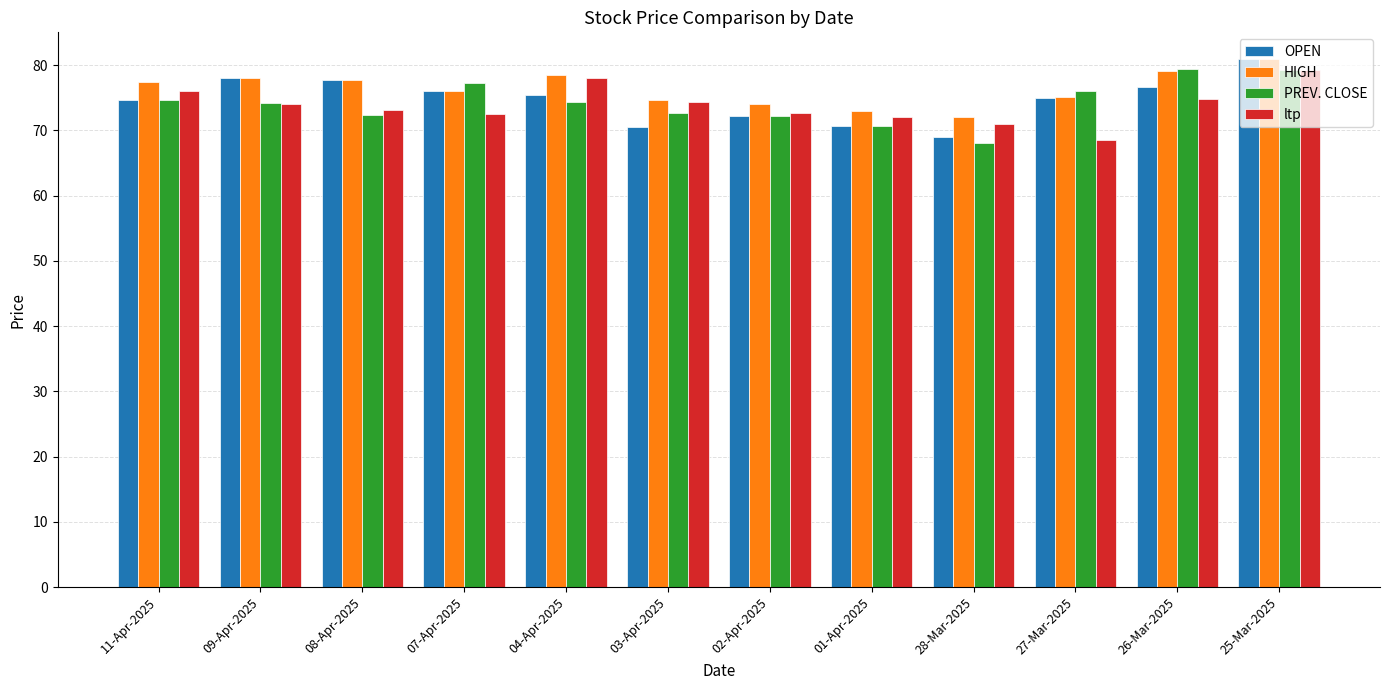

What is the difference between the highest and lowest values at 11-Apr-2025?

2.7